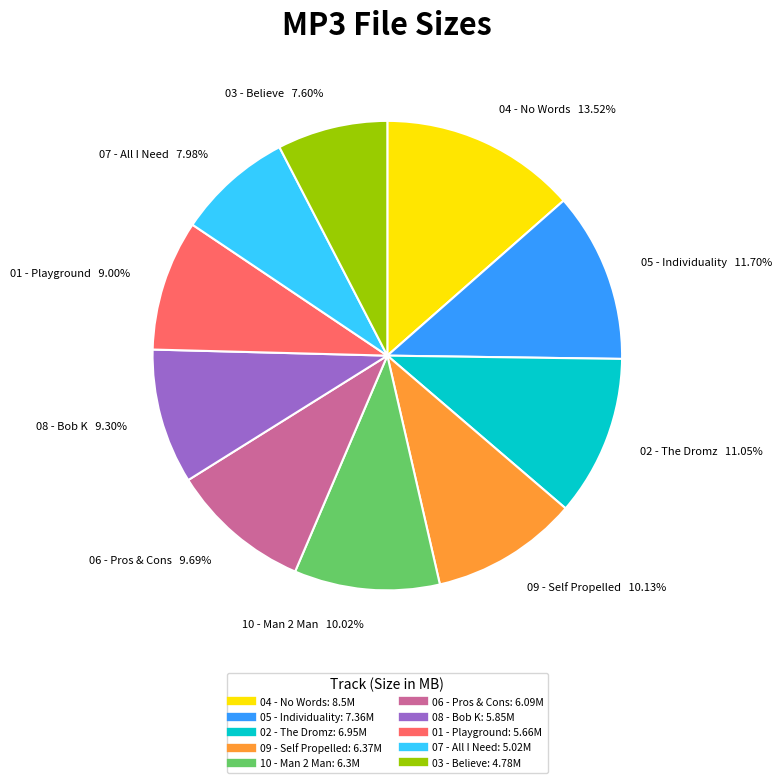

Is there any slice that represents more than half of the pie?

No